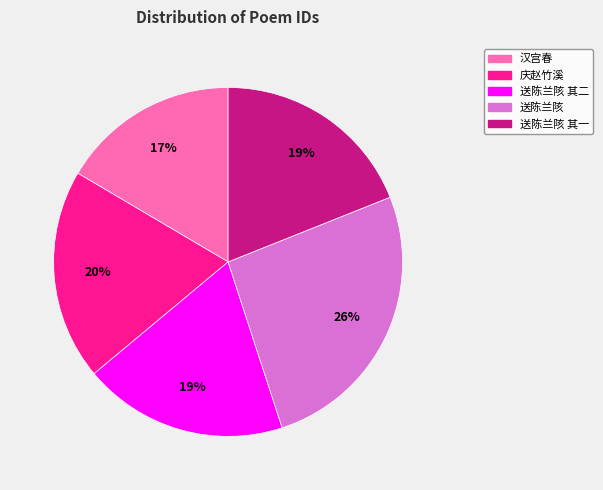

To the nearest percent, what is the average slice percentage?

20%